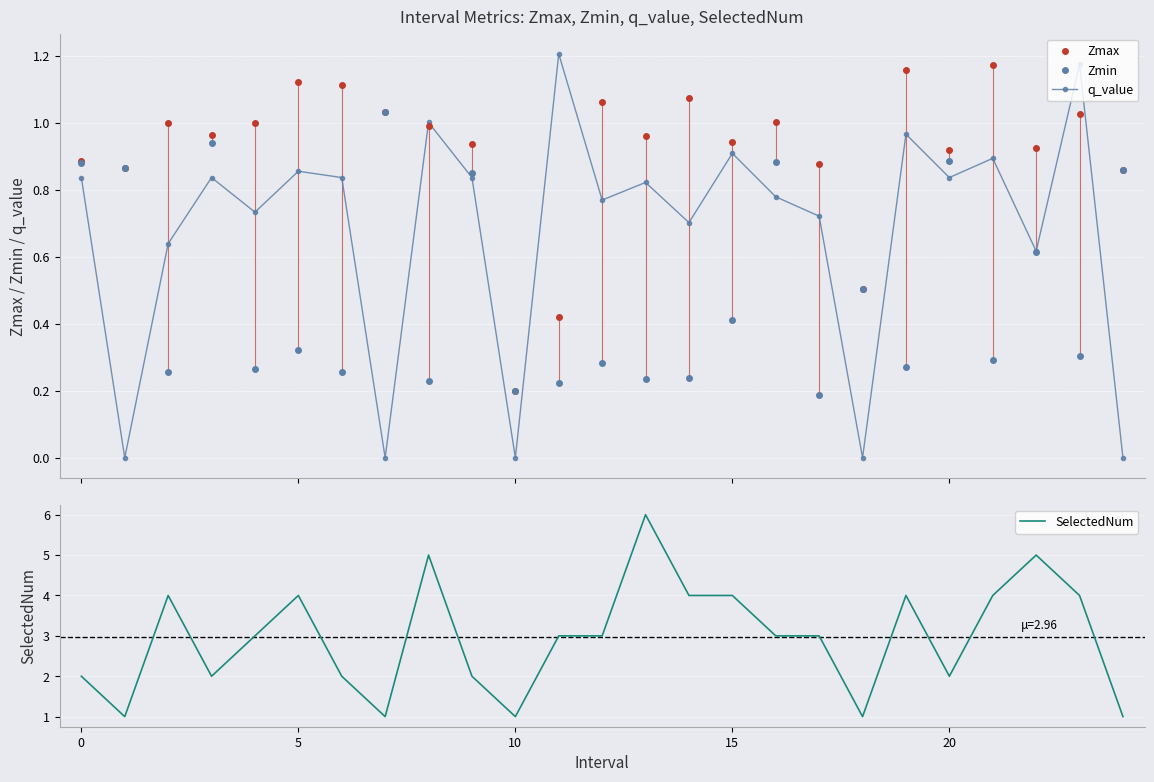

True or false: Zmin has a value of 0.4 at 19.

False